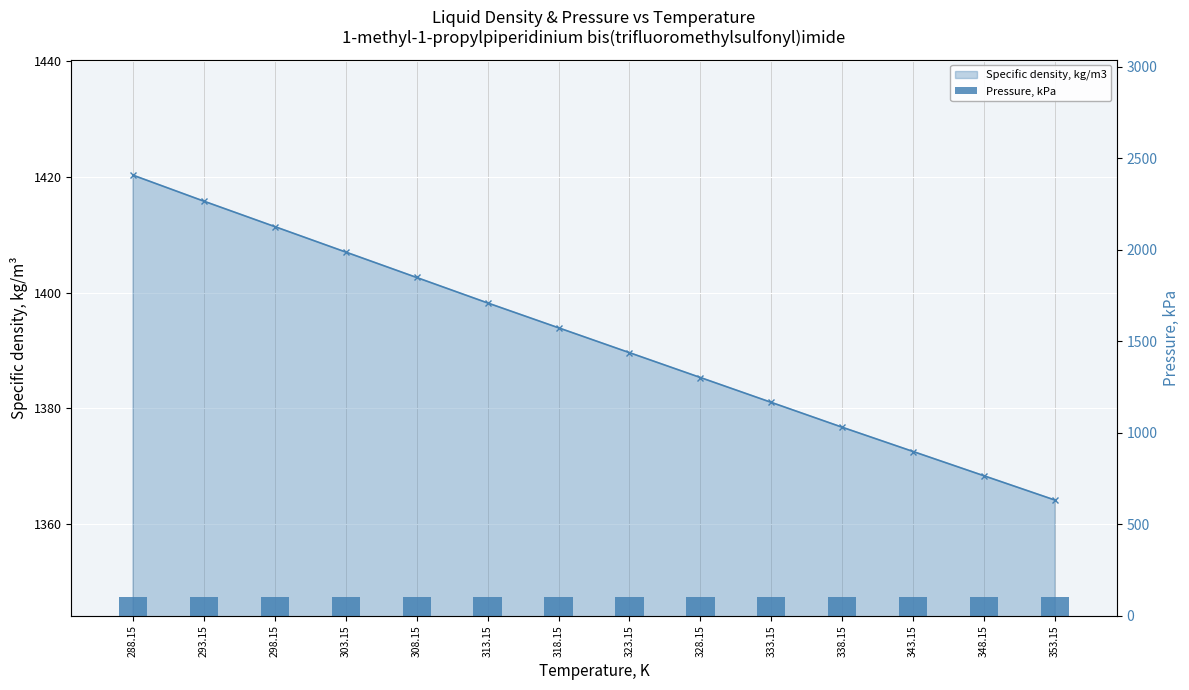

Between 333.15 and 303.15, which is larger?

303.15